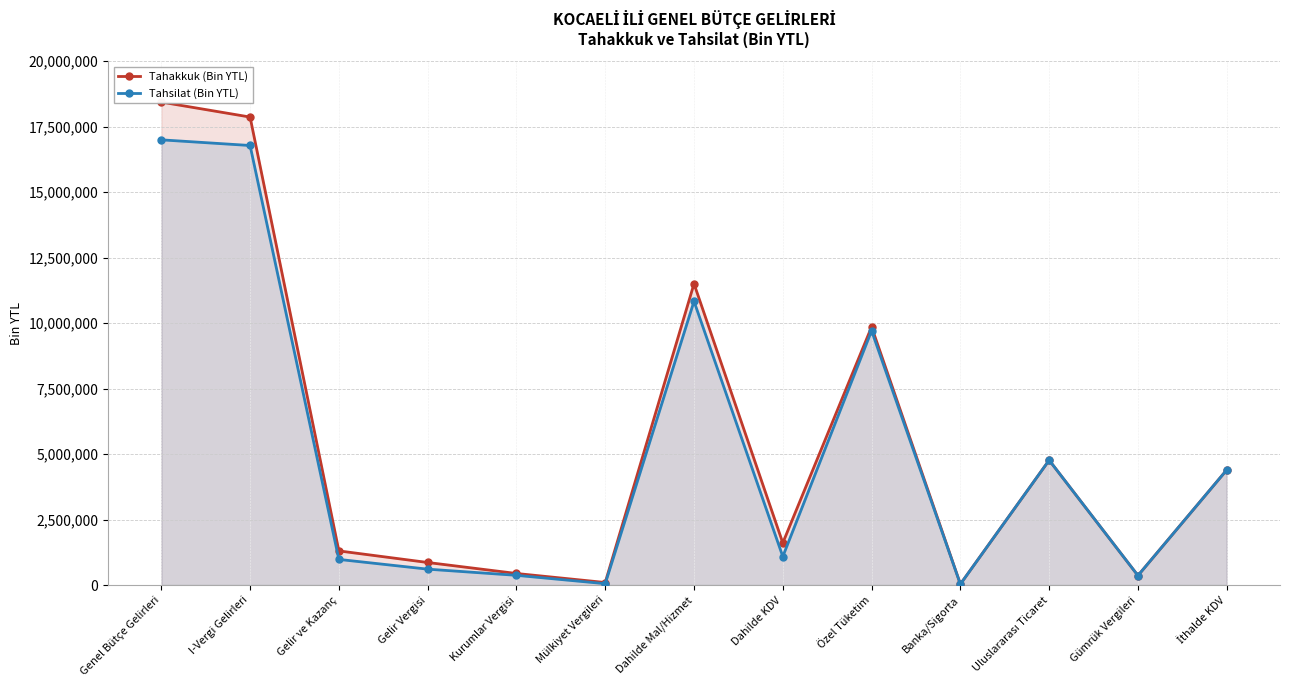

What are all the series names shown in the legend?

Tahakkuk (Bin YTL), Tahsilat (Bin YTL)